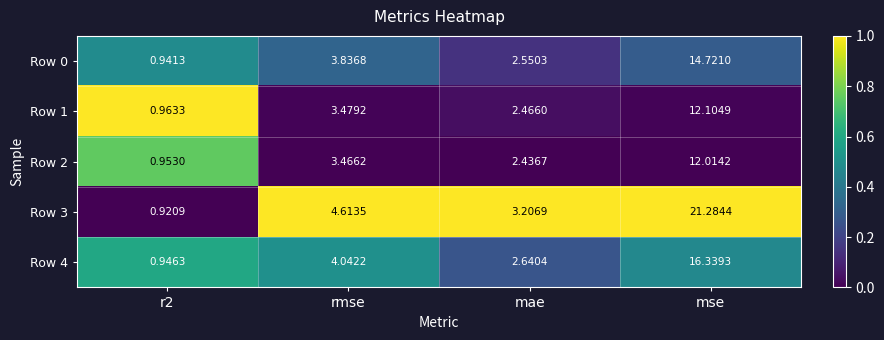

How many categories are shown in the chart?

4